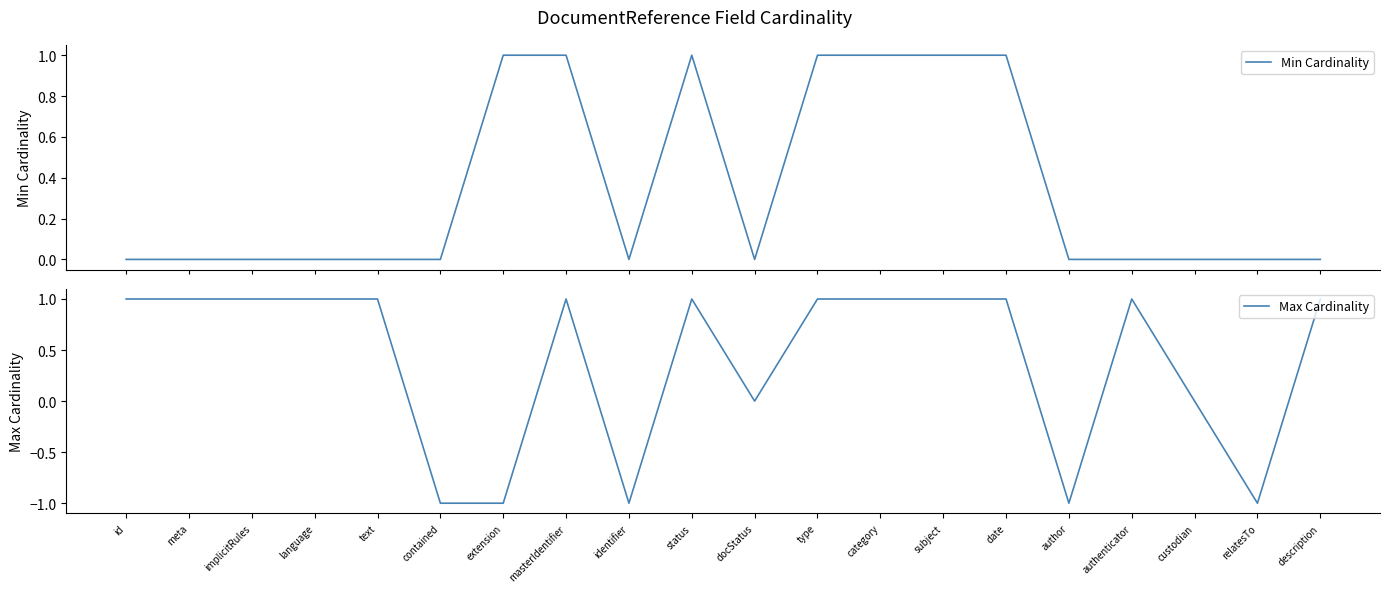

Reading left to right, list all the values displayed in this chart.

Min Cardinality: id=0	meta=0	implicitRules=0	language=0	text=0	contained=0	extension=1	masterIdentifier=1	identifier=0	status=1	docStatus=0	type=1	category=1	subject=1	date=1	author=0	authenticator=0	custodian=0	relatesTo=0	description=0
Max Cardinality: id=1	meta=1	implicitRules=1	language=1	text=1	contained=-1	extension=-1	masterIdentifier=1	identifier=-1	status=1	docStatus=0	type=1	category=1	subject=1	date=1	author=-1	authenticator=1	custodian=0	relatesTo=-1	description=1